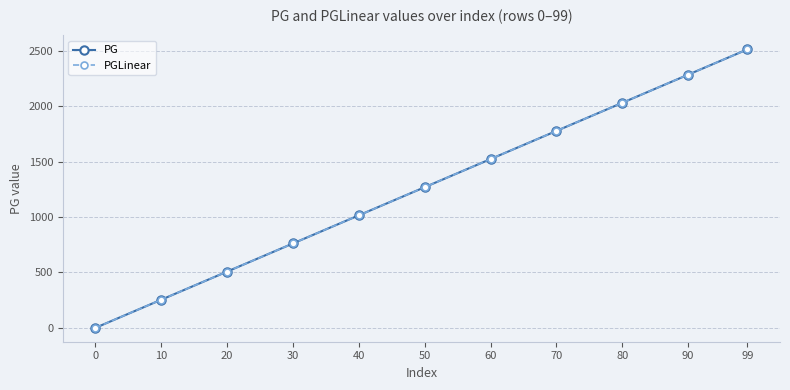

The PGLinear series shows 1779.0 at 70. True or false?

True